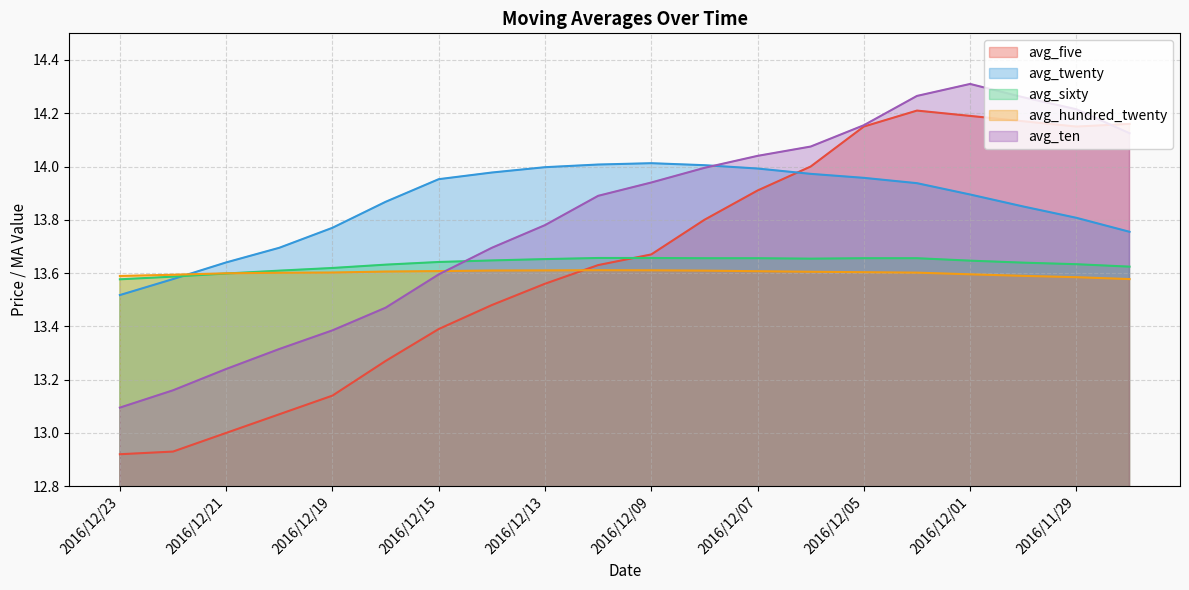

Is it true that avg_sixty equals 4.3 at 2016/12/08?

False